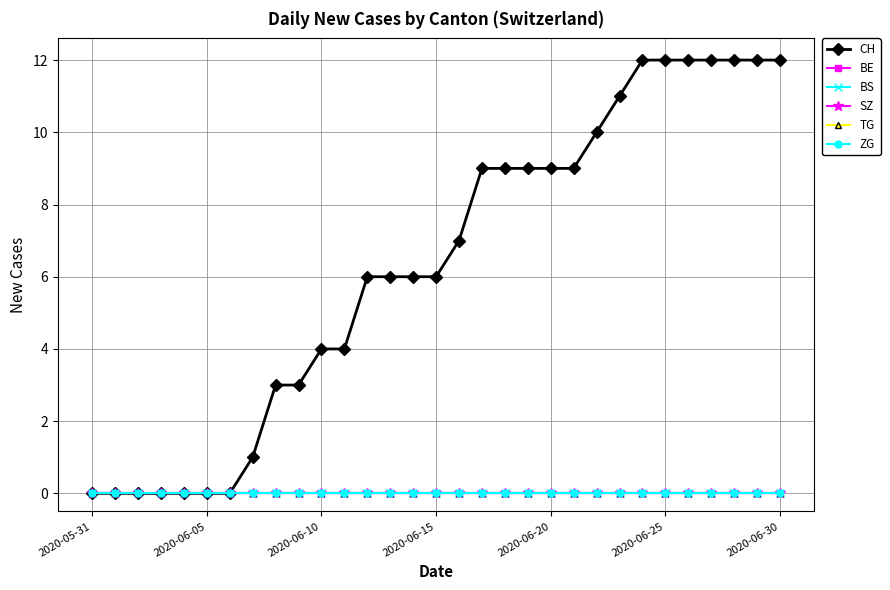

Does the chart have visible grid lines?

Yes